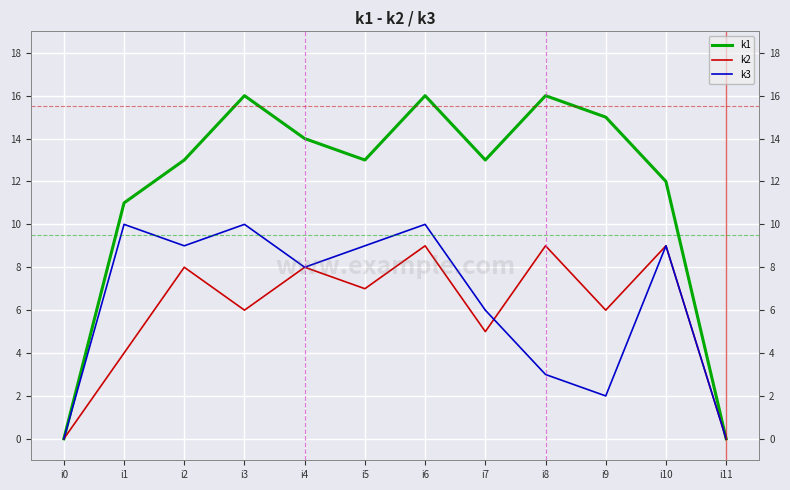

Reading right to left, list all the values displayed in this chart.

k1: 0	12	15	16	13	16	13	14	16	13	11	0
k2: 0	9	6	9	5	9	7	8	6	8	4	0
k3: 0	9	2	3	6	10	9	8	10	9	10	0